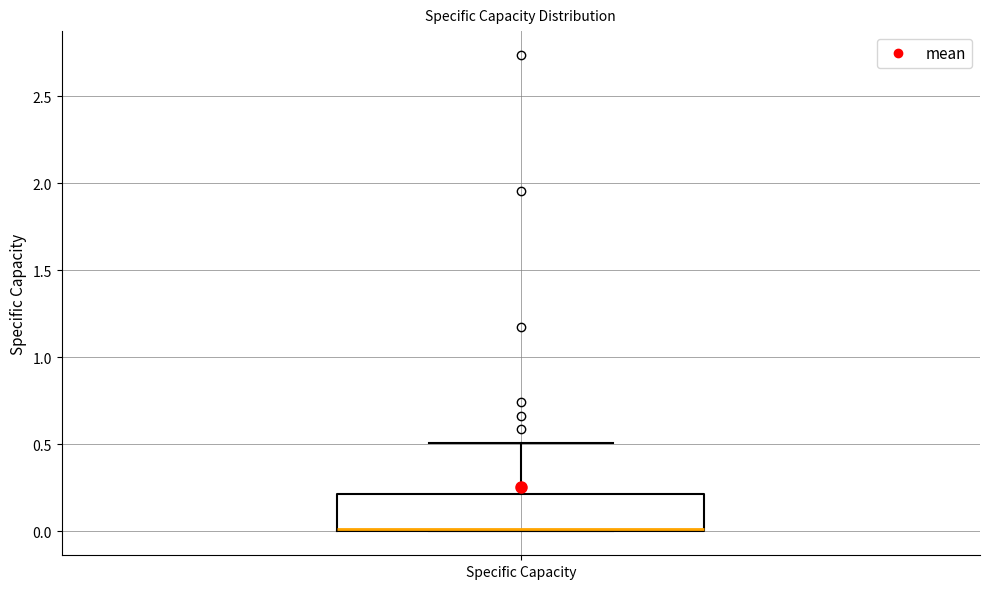

Where does the upper whisker of the box for Specific Capacity end on the y-axis? The values are not printed on the chart, so give them approximately, as read against the axis.

0.5